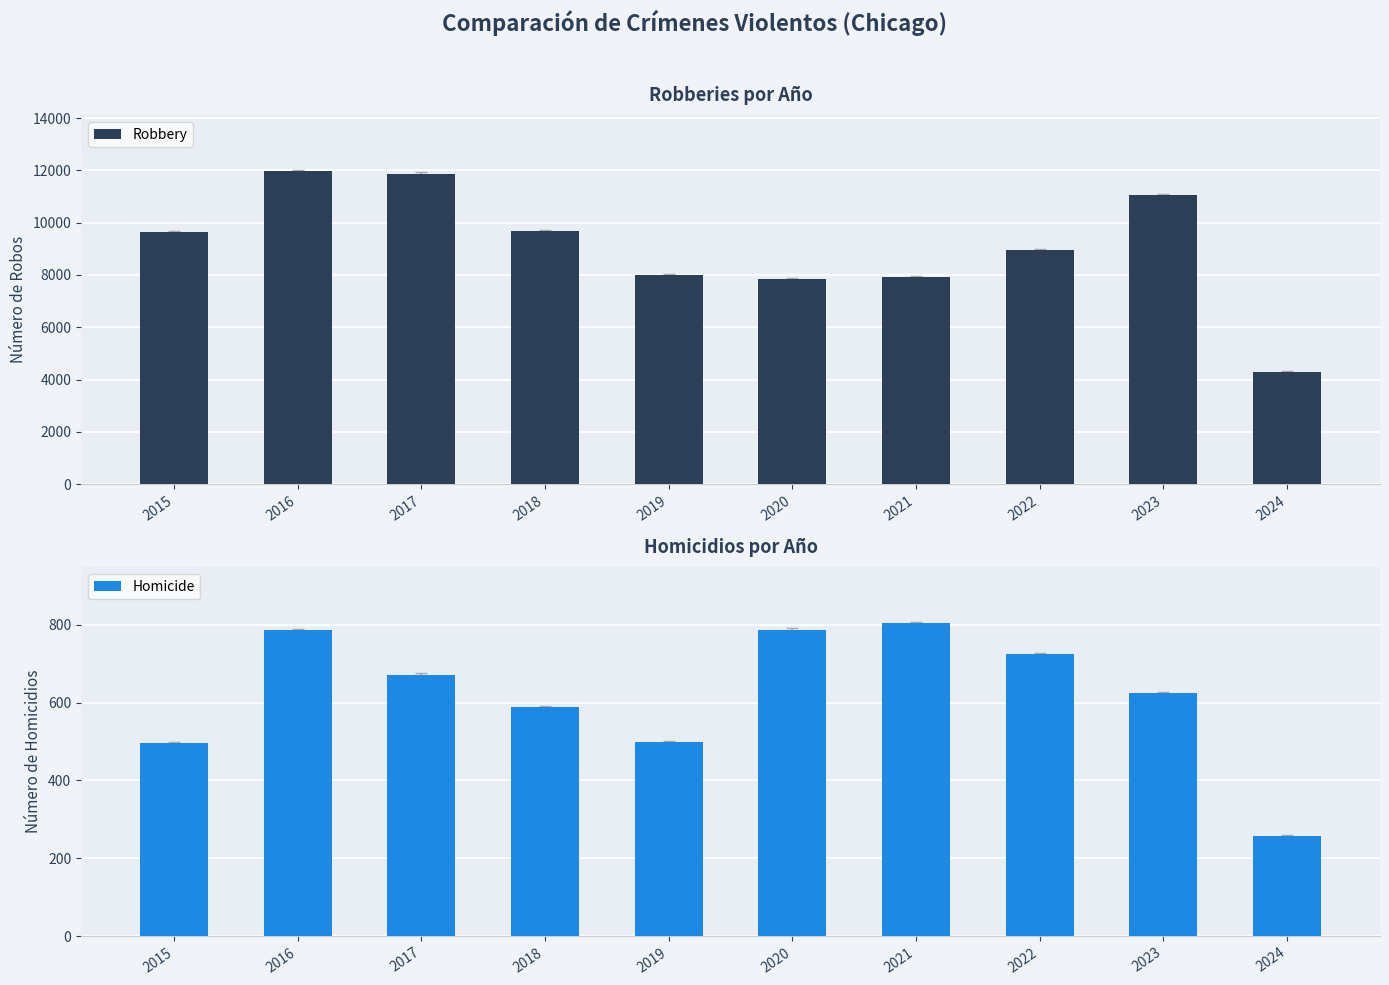

At which category is the sum across all series the highest?

2016